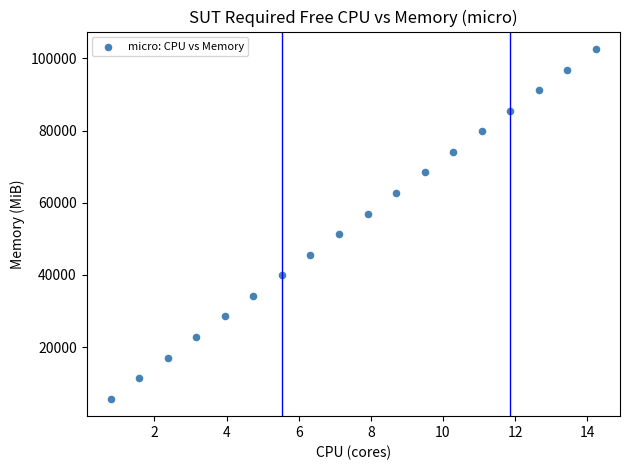

What is the range of Y values (max minus min)?

96900